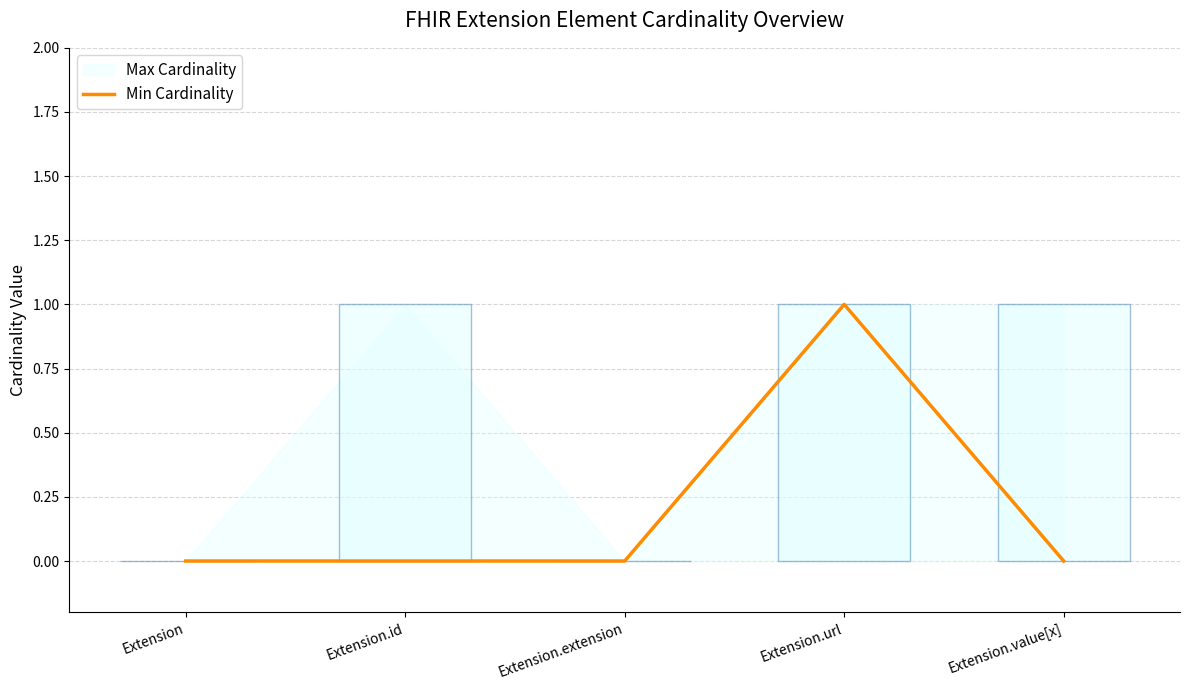

True or false: the data shows 2 at Extension.url.

False